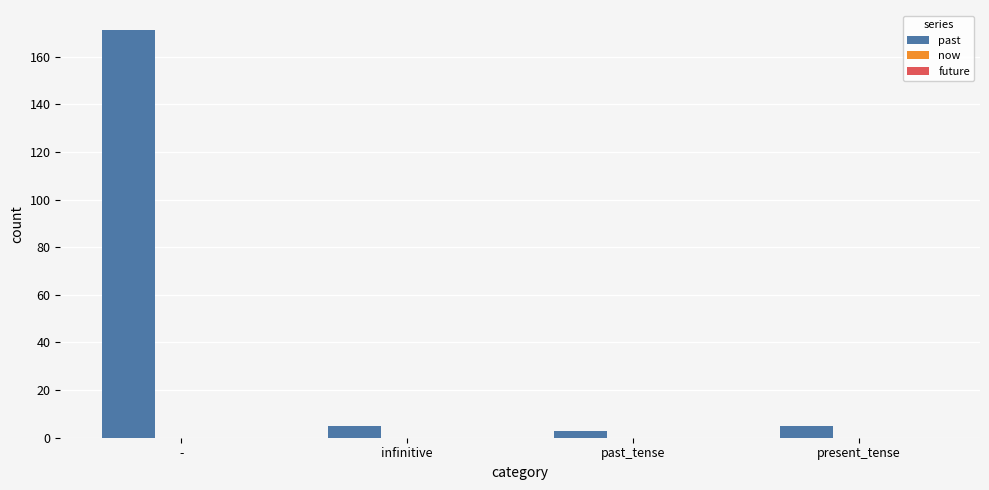

What is the change in value from - to present_tense?

-166